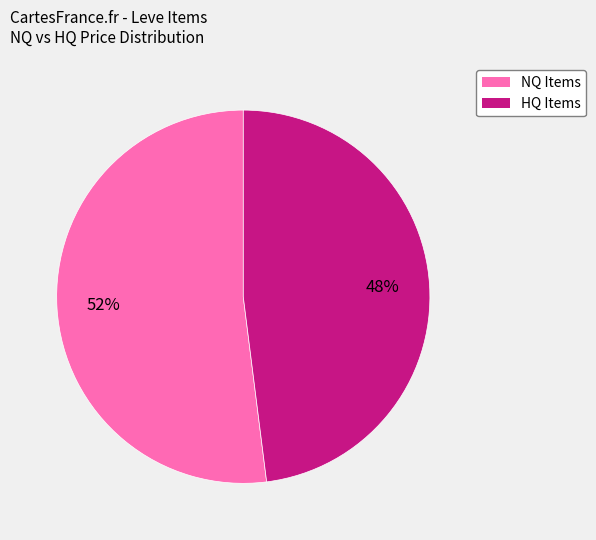

To the nearest percent, what is the difference between the largest and smallest slice percentages?

4%